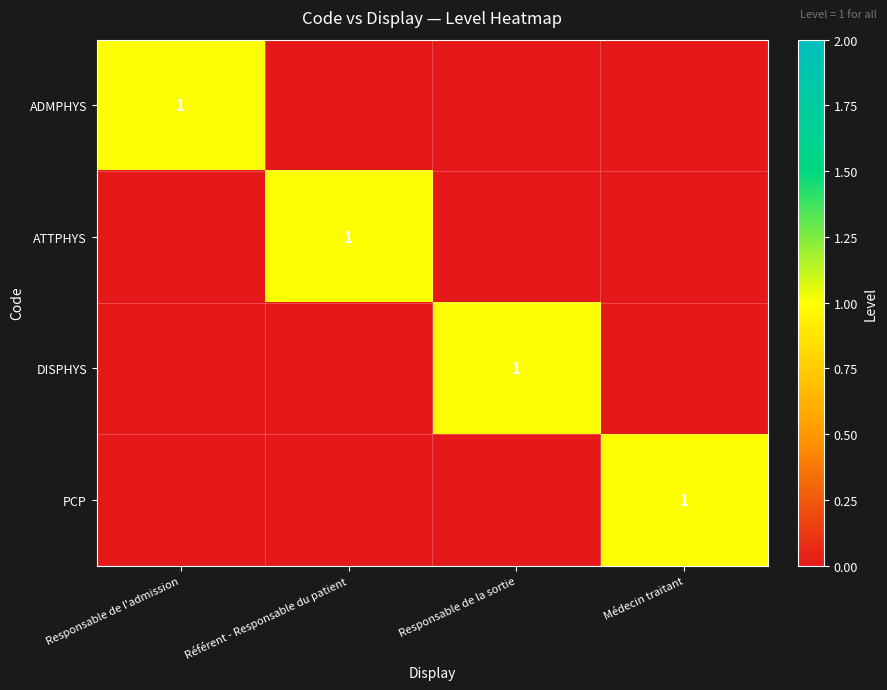

The DISPHYS series shows 1 at Médecin traitant. True or false?

False